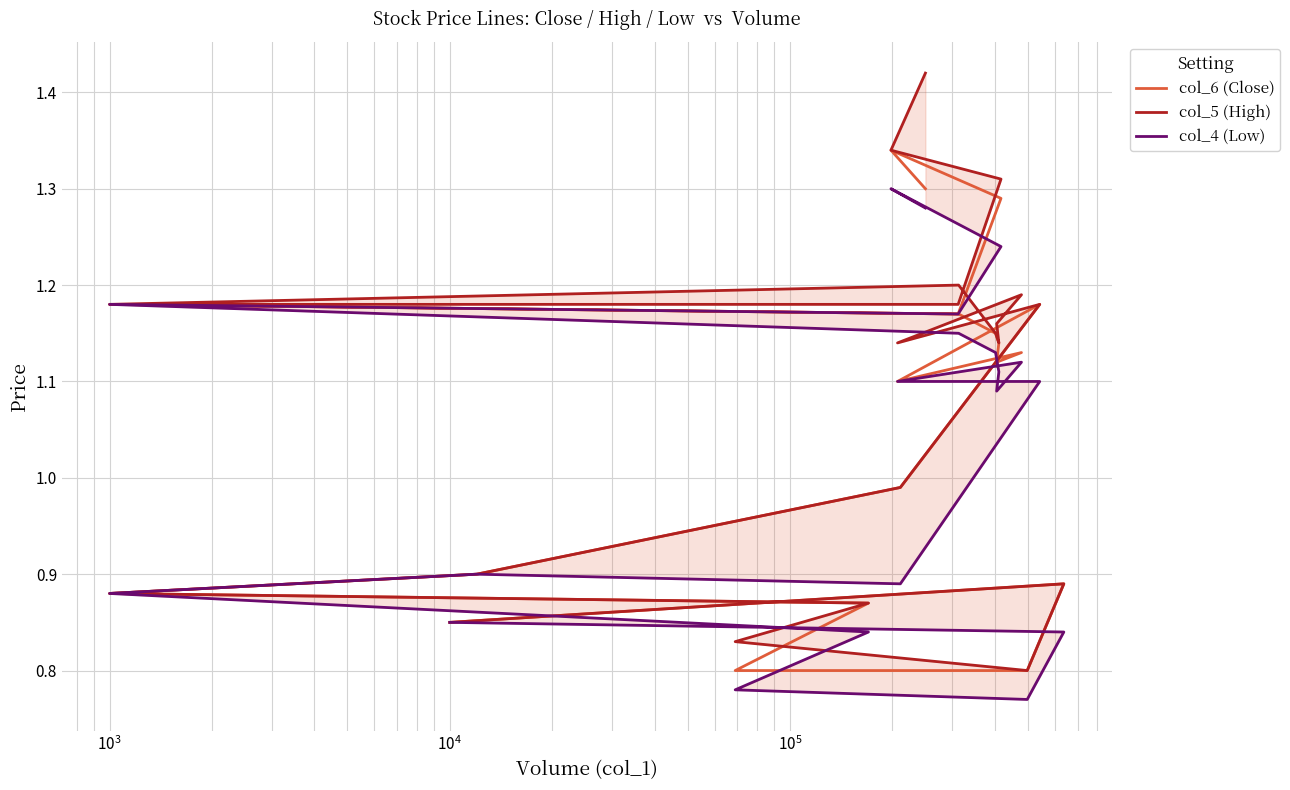

What are all the series names shown in the legend?

col_6 (Close), col_5 (High), col_4 (Low)